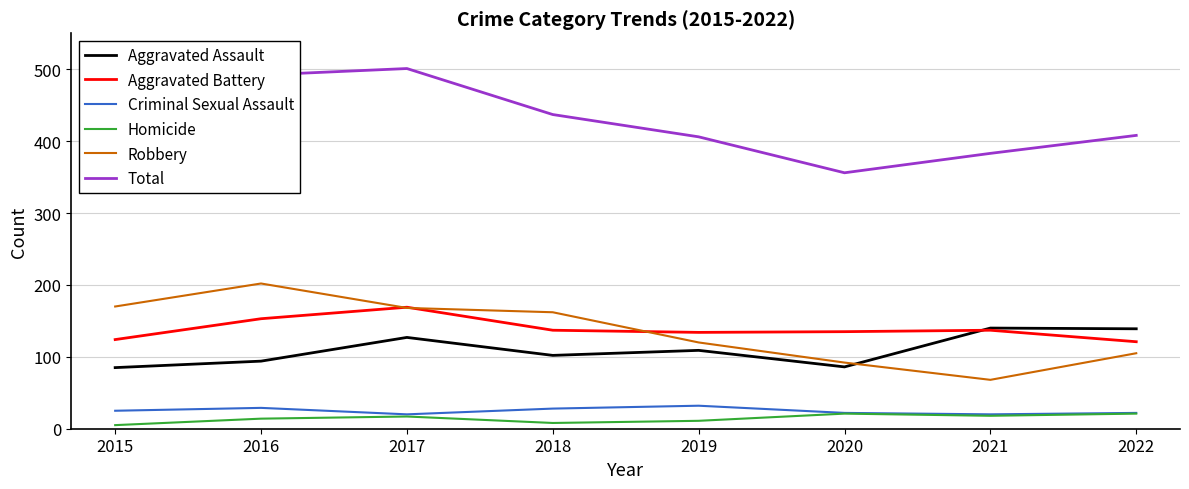

What is the difference between the highest and lowest values at 2020?

335